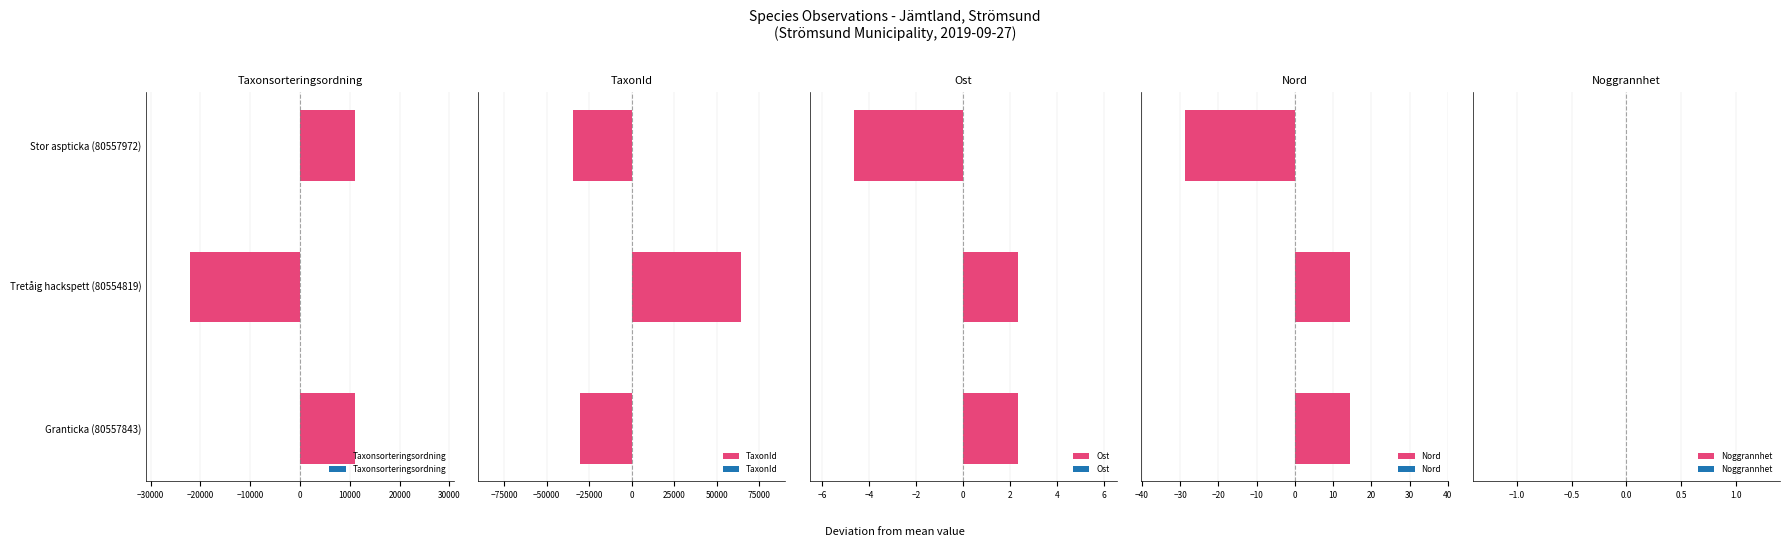

How many groups of bars are there?

3